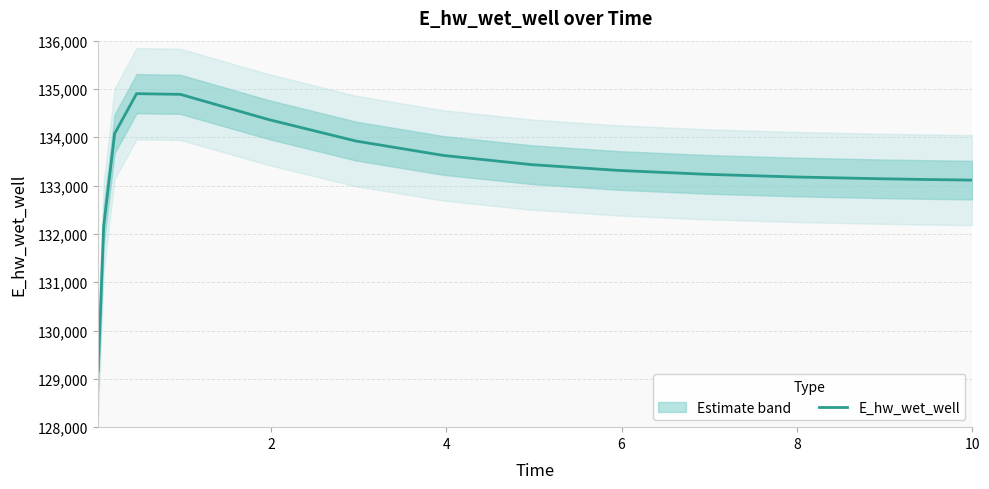

How many values are below 133313?

7